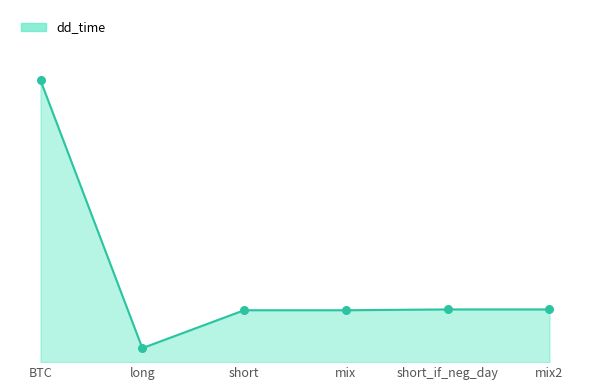

Which has a higher value, short_if_neg_day or long?

short_if_neg_day